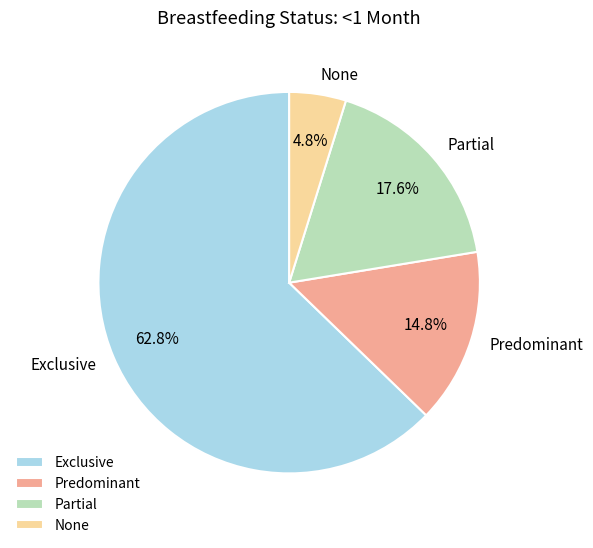

Is it true that Exclusive is 70% of the pie?

False